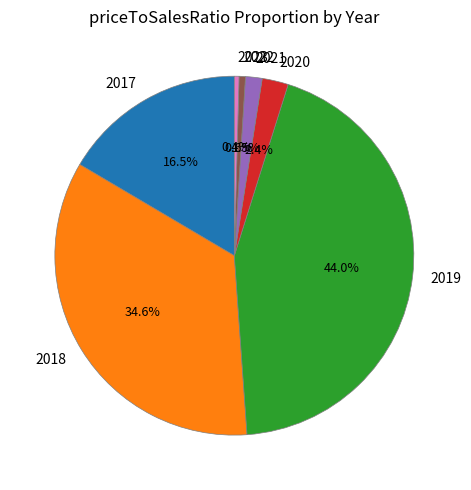

Count the number of slices in the pie.

7